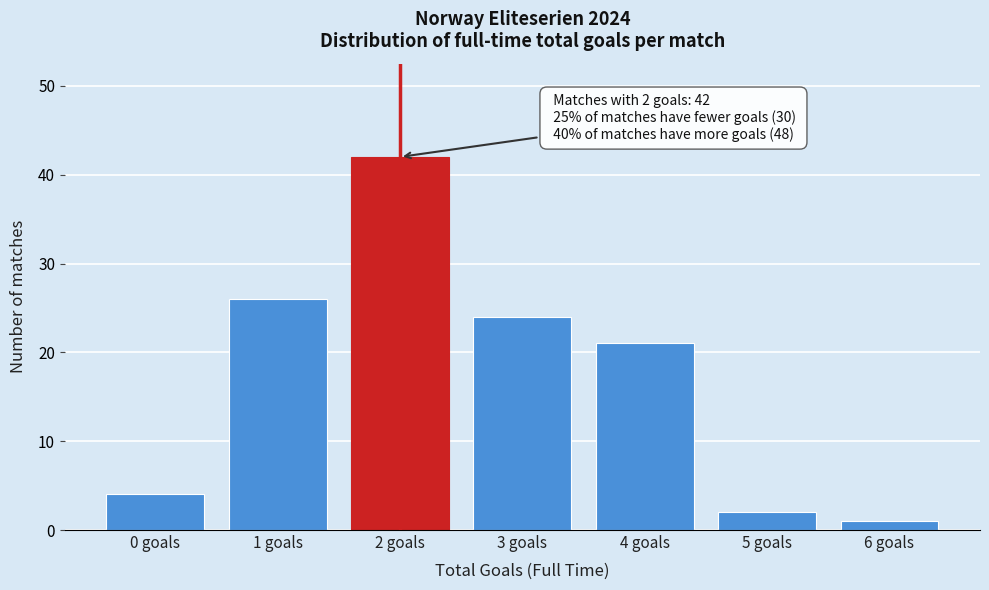

Reading right to left, extract all data points from this chart.

1	2	21	24	42	26	4